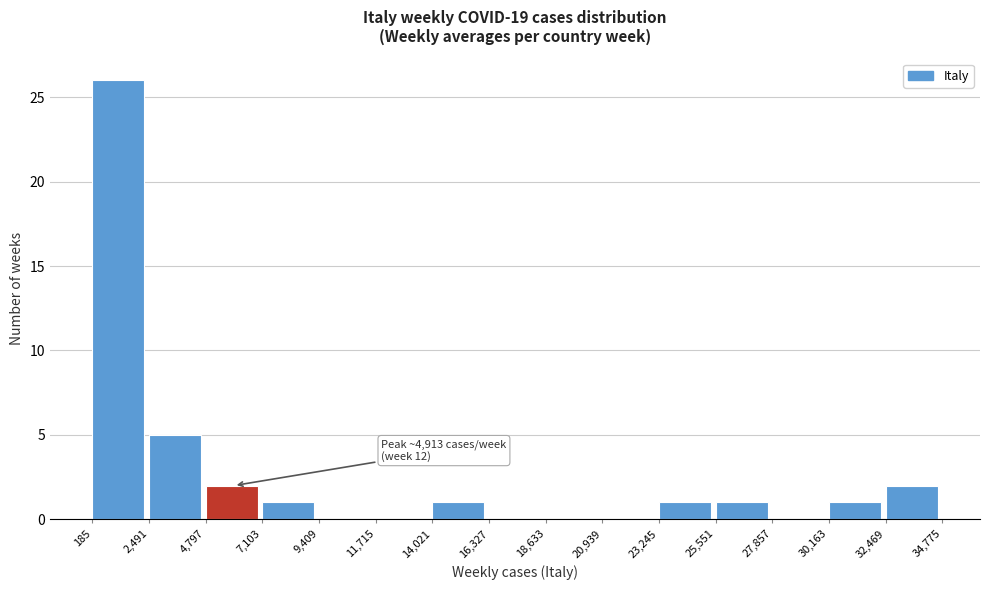

Over which range of the x-axis is the bar tallest?

185 to 2,491